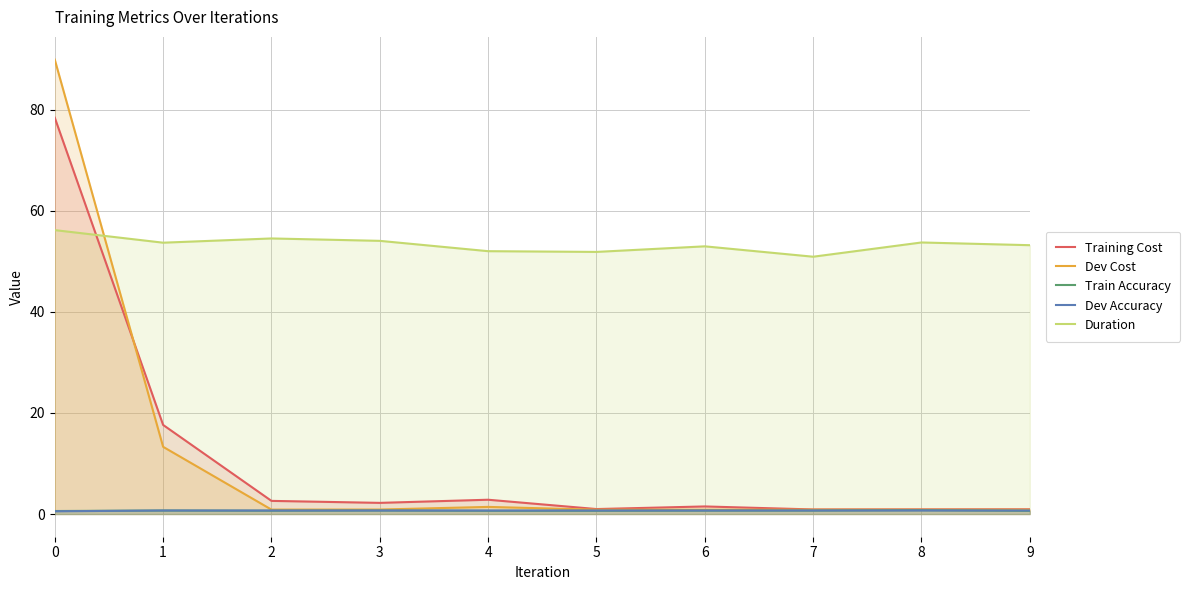

True or false: Duration has more than 0 points higher than both neighbors.

True